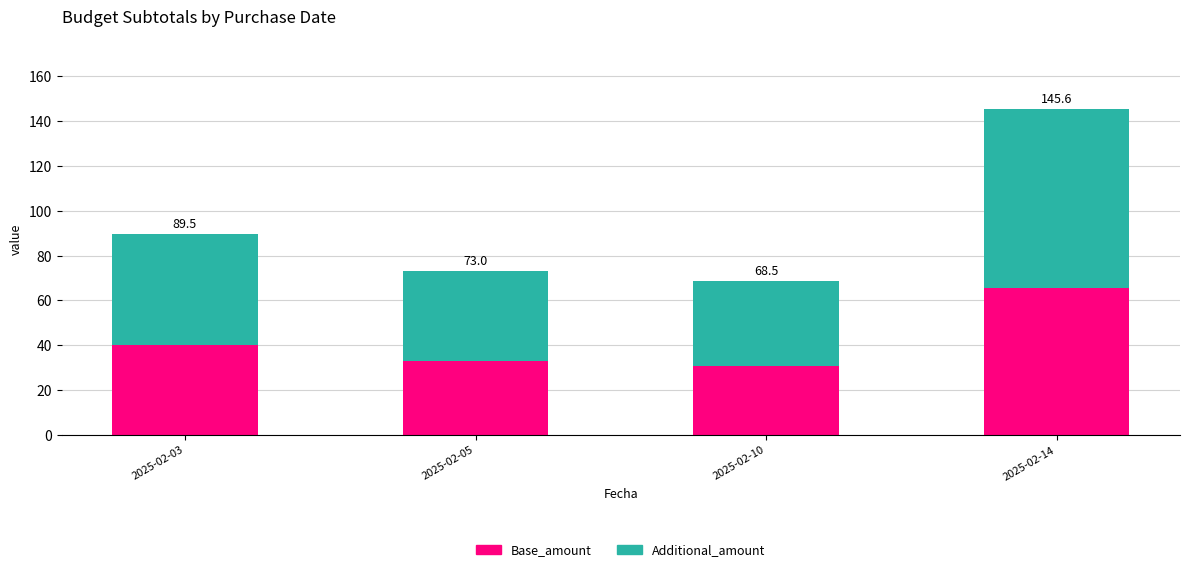

What are all the series names shown in the legend?

Base_amount, Additional_amount